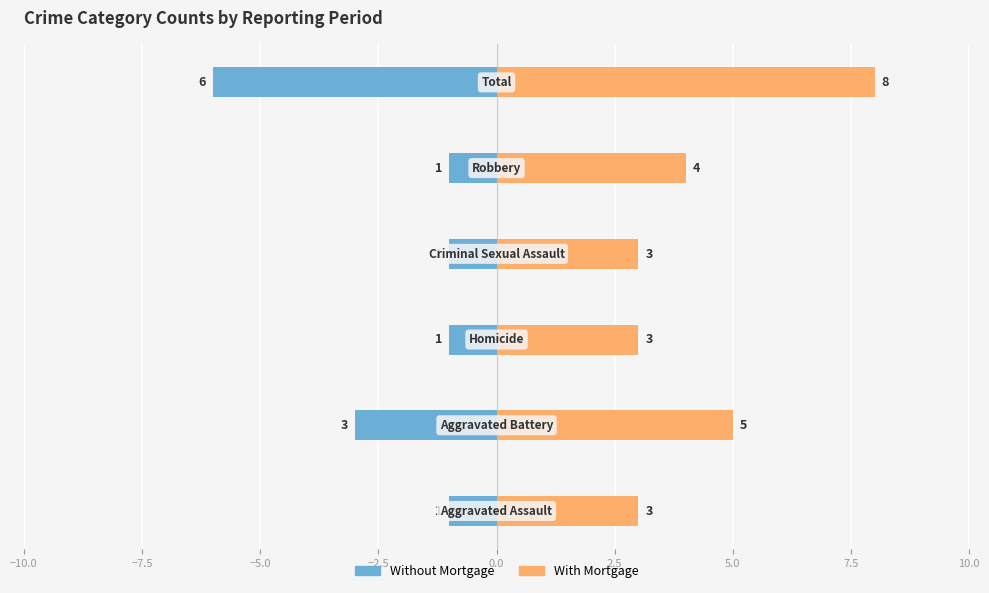

Rank the series at −5.0 from highest to lowest value.

With Mortgage, Without Mortgage